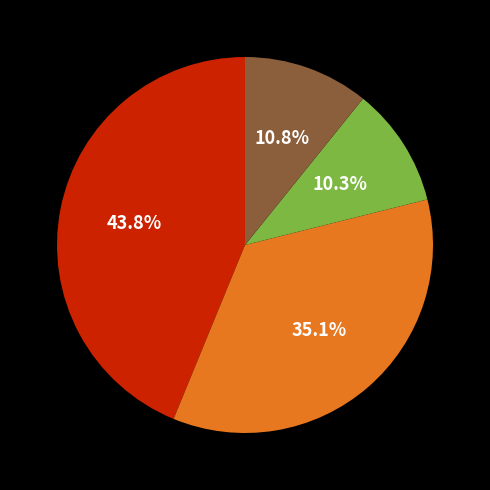

Is there a majority slice in this chart?

No